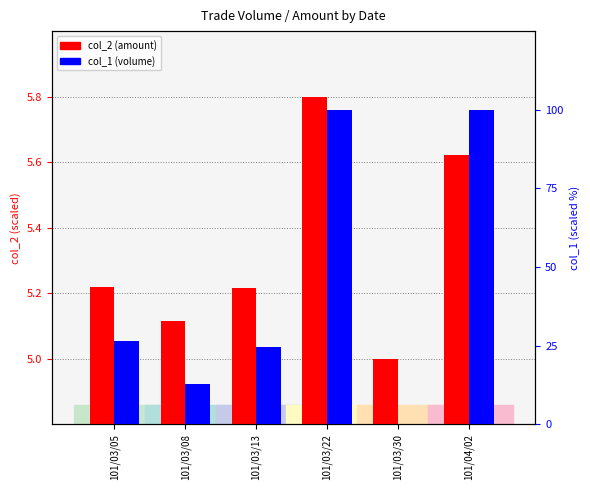

How many bars are there in each group?

2